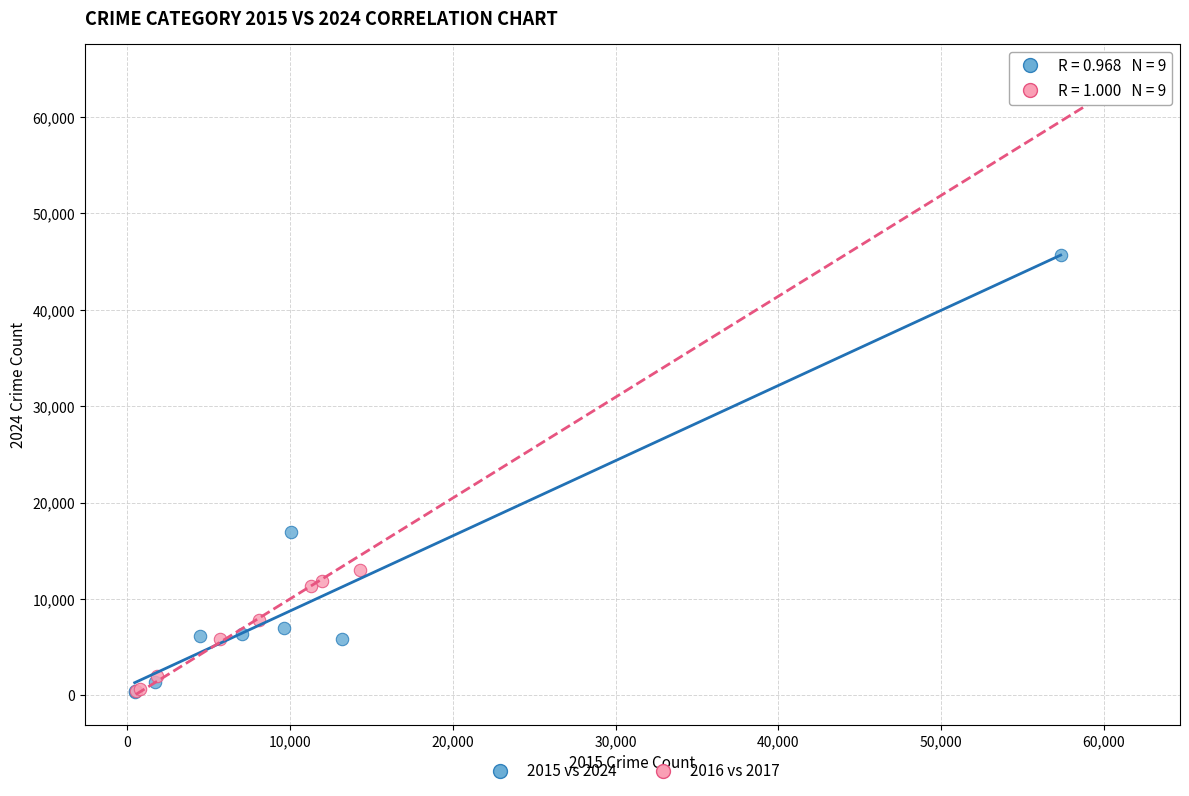

Which series contains the highest Y value?

2016 vs 2017